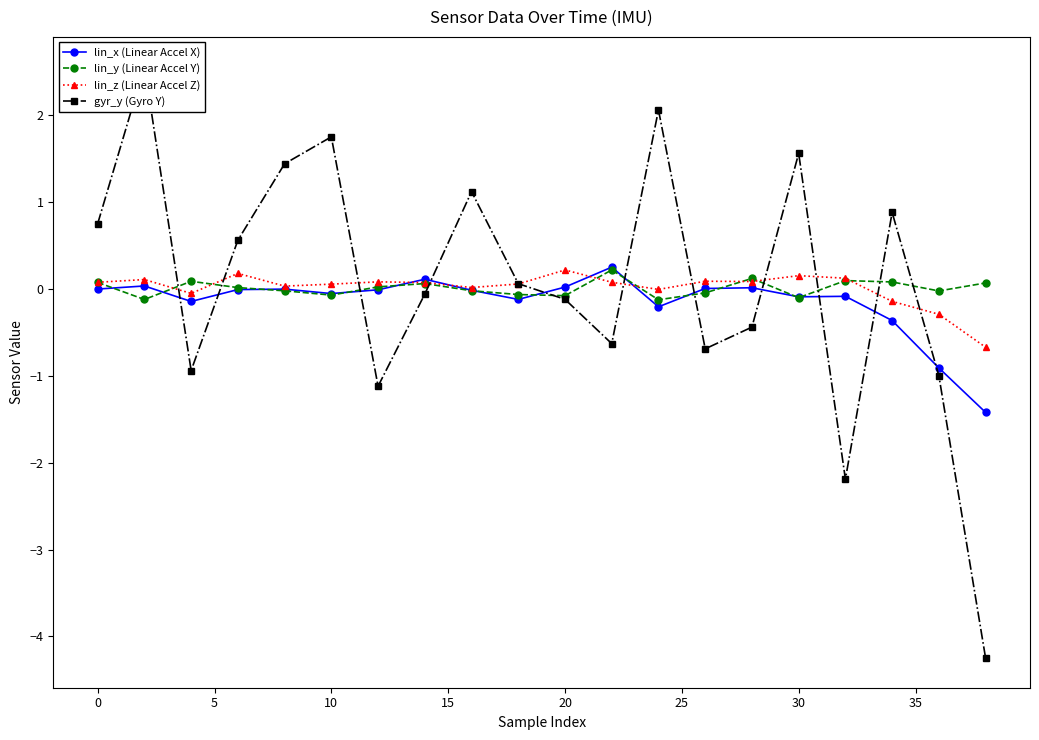

What is the lowest value of the lin_z (Linear Accel Z) series?

-0.7